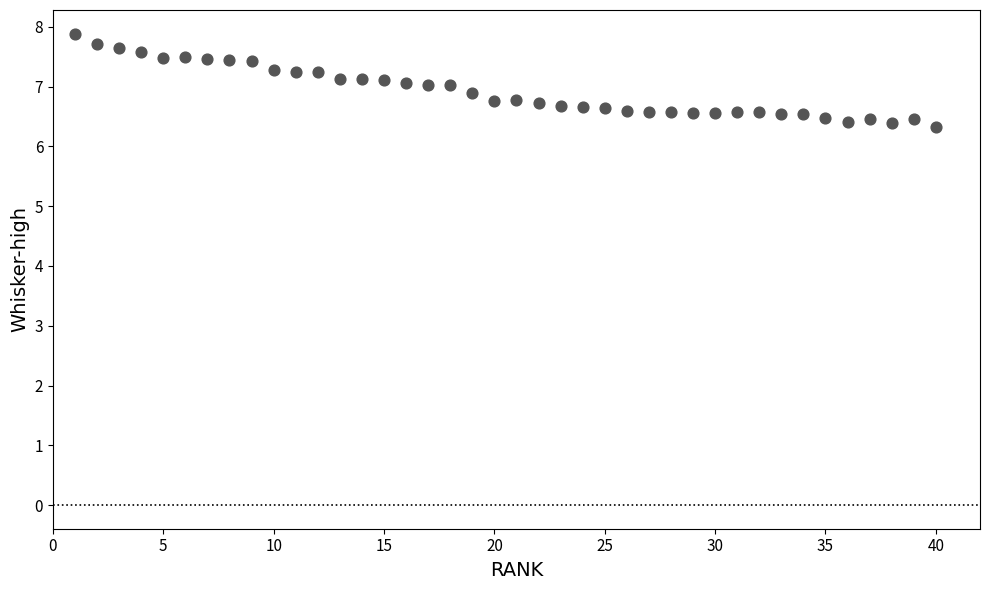

What is the range of X values (max minus min)?

39.0